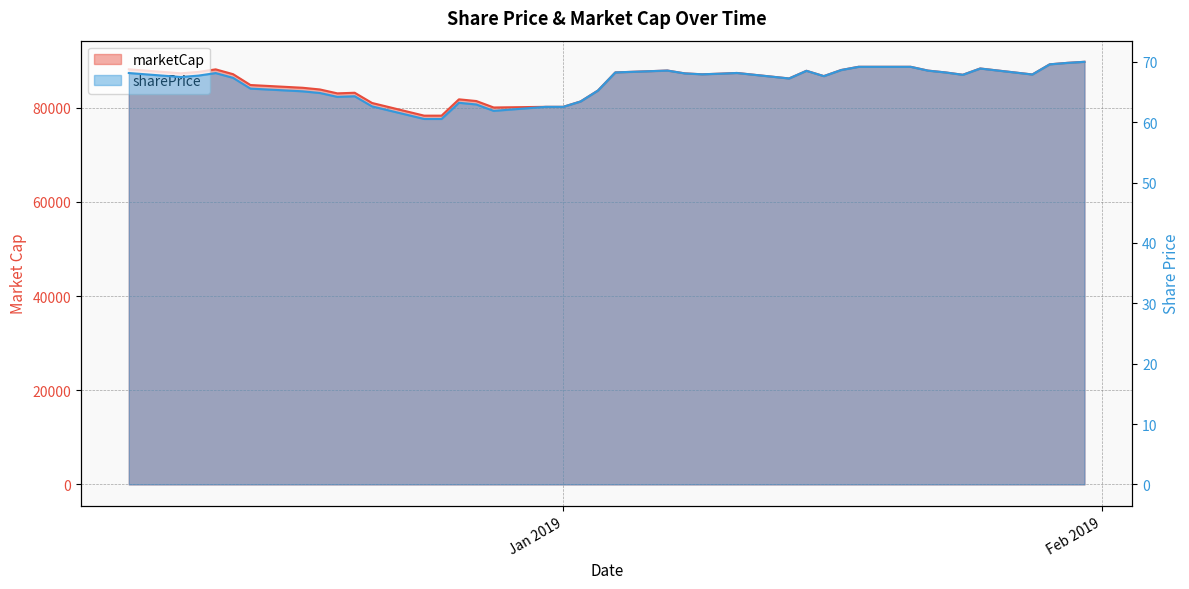

Between 2019-01-04 and 2019-01-07, which series saw the biggest shift?

marketCap